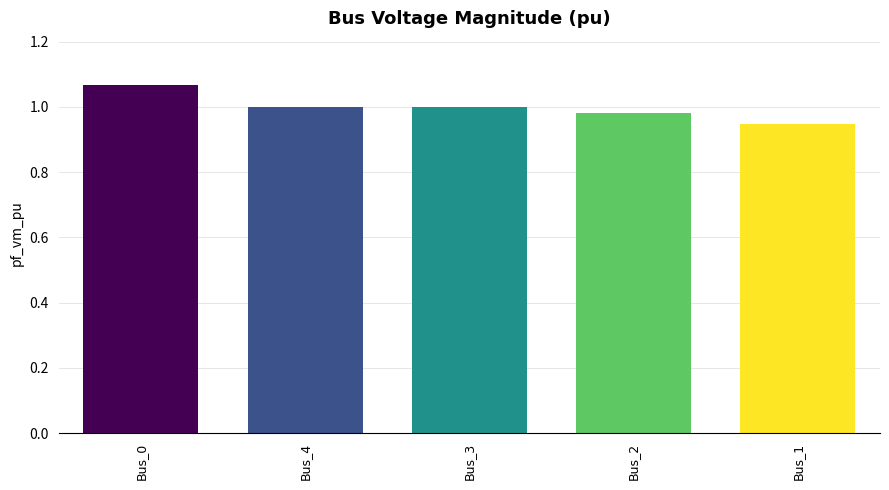

What is the change in value from Bus_0 to Bus_1?

-0.1